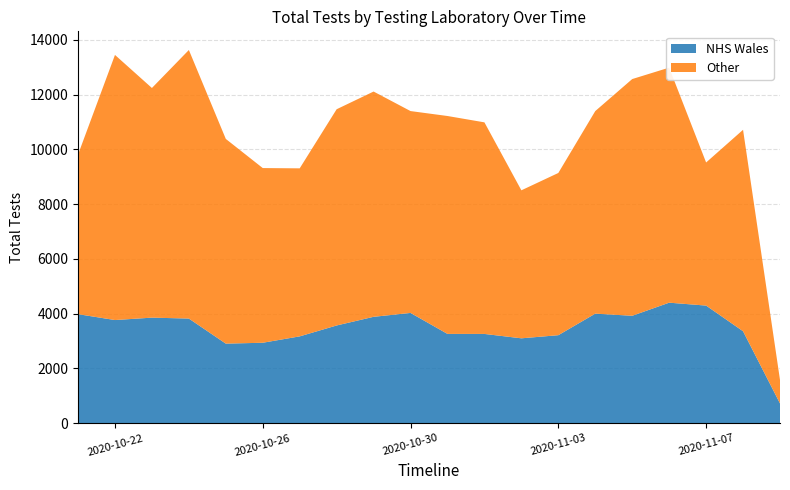

Reading left to right, what are all the values shown in this chart?

NHS Wales: 0=3983	1=3768	2=3856	3=3822	4=2907	5=2939	6=3172	7=3570	8=3886	9=4028	10=3262	11=3261	12=3101	13=3215	14=4002	15=3924	16=4402	17=4296	18=3359	19=723
Other: 0=5825	1=9680	2=8385	3=9806	4=7474	5=6378	6=6135	7=7895	8=8225	9=7370	10=7956	11=7725	12=5404	13=5923	14=7396	15=8643	16=8582	17=5225	18=7355	19=858